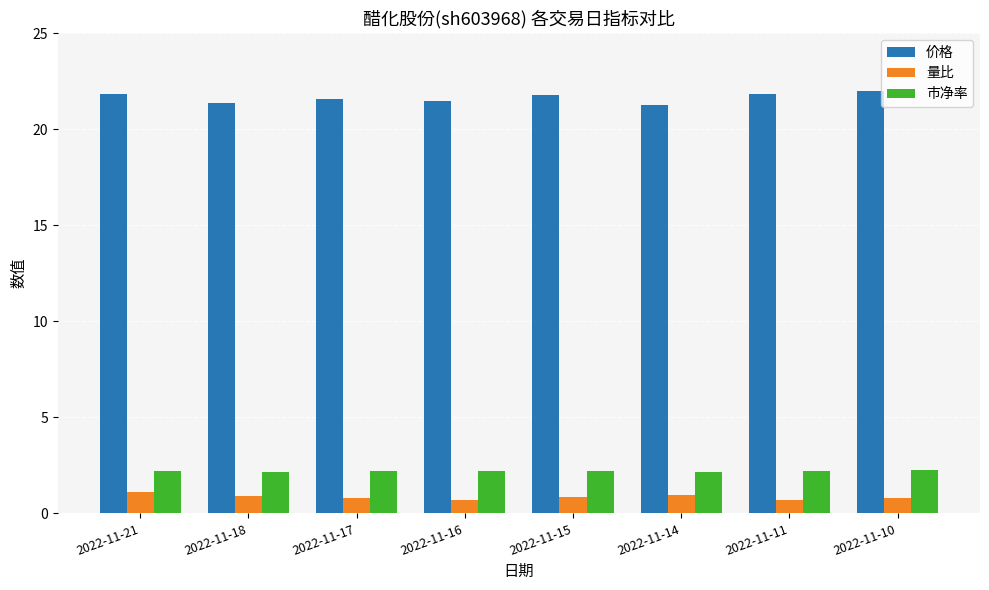

True or false: 量比 has a value of 0.9 at 2022-11-18.

True